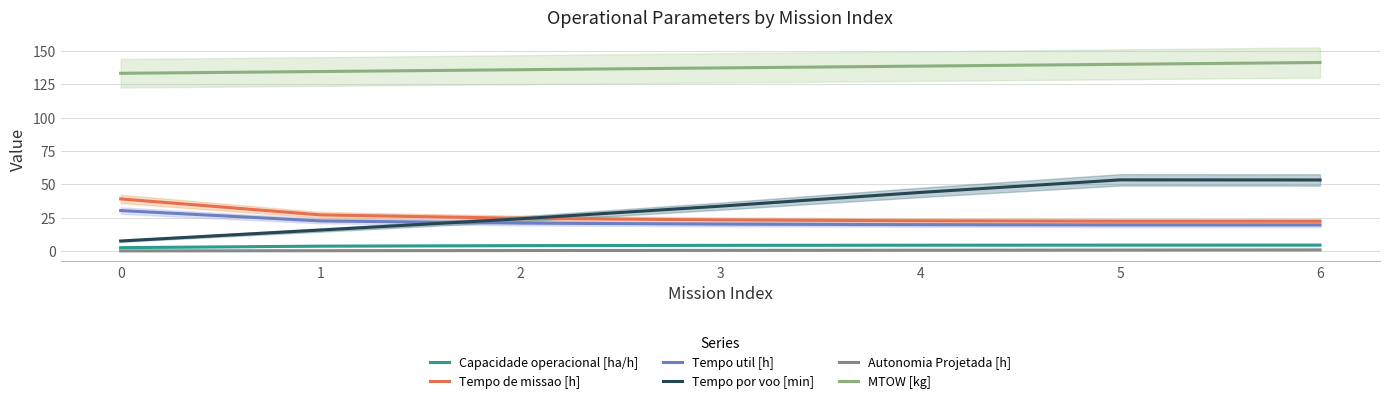

What is the approximate value of MTOW [kg] at 4?

138.6